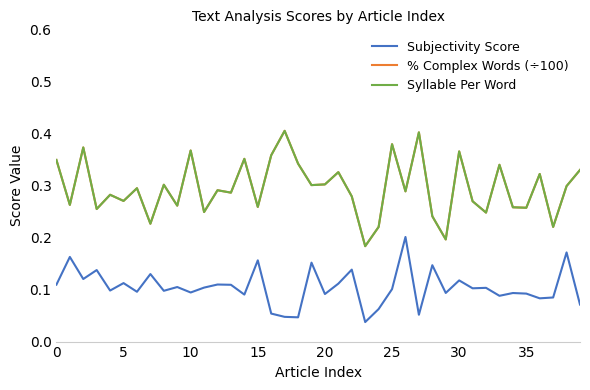

Is this an area chart (filled region under the line)?

No